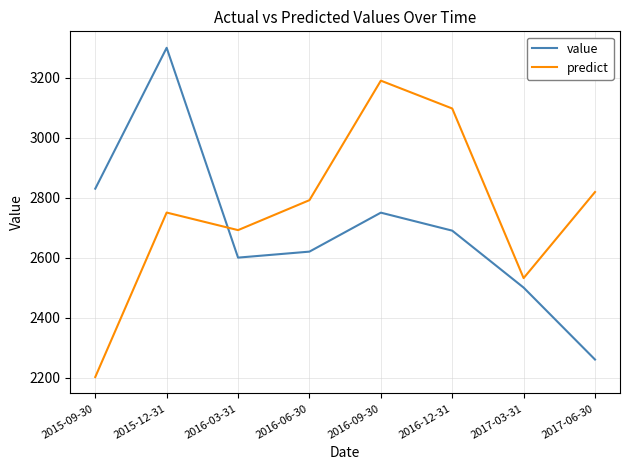

Between which two adjacent categories do value and predict first intersect?

2015-12-31 and 2016-03-31